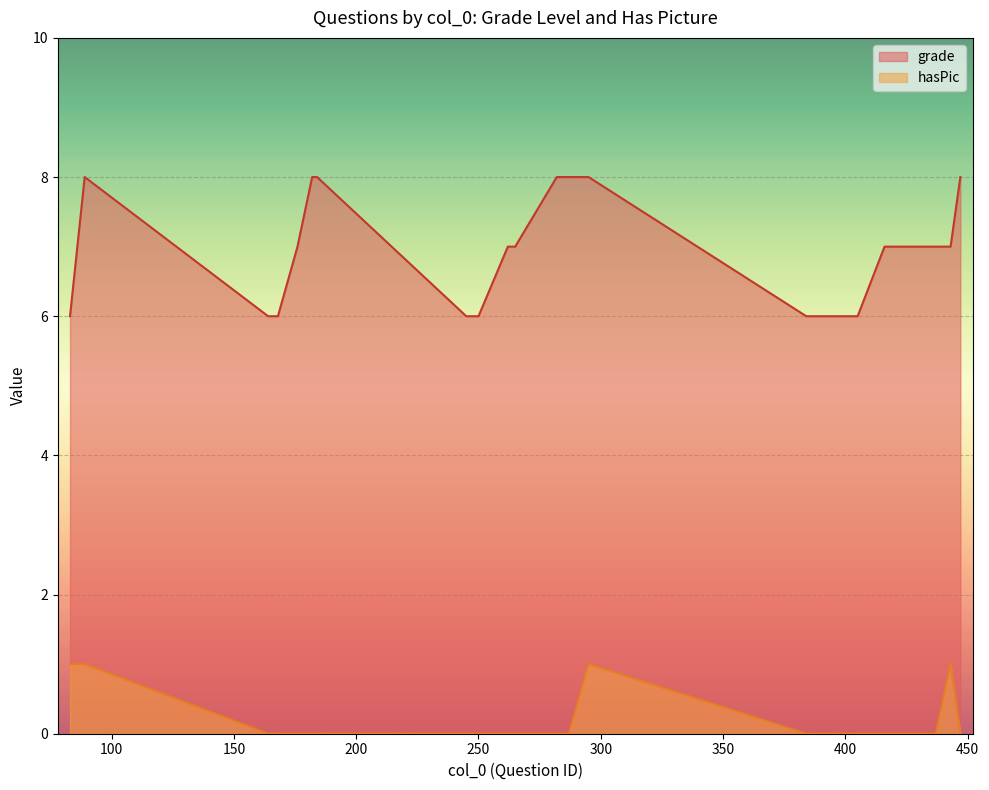

How many data points does each series have?

40